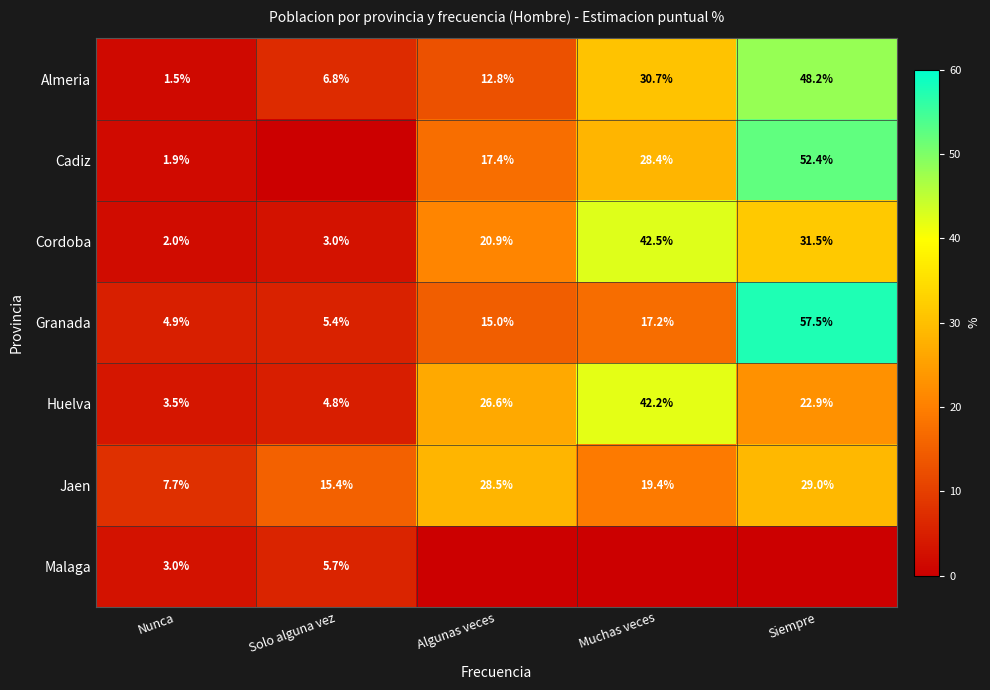

Read the Almeria value at Solo alguna vez.

6.8